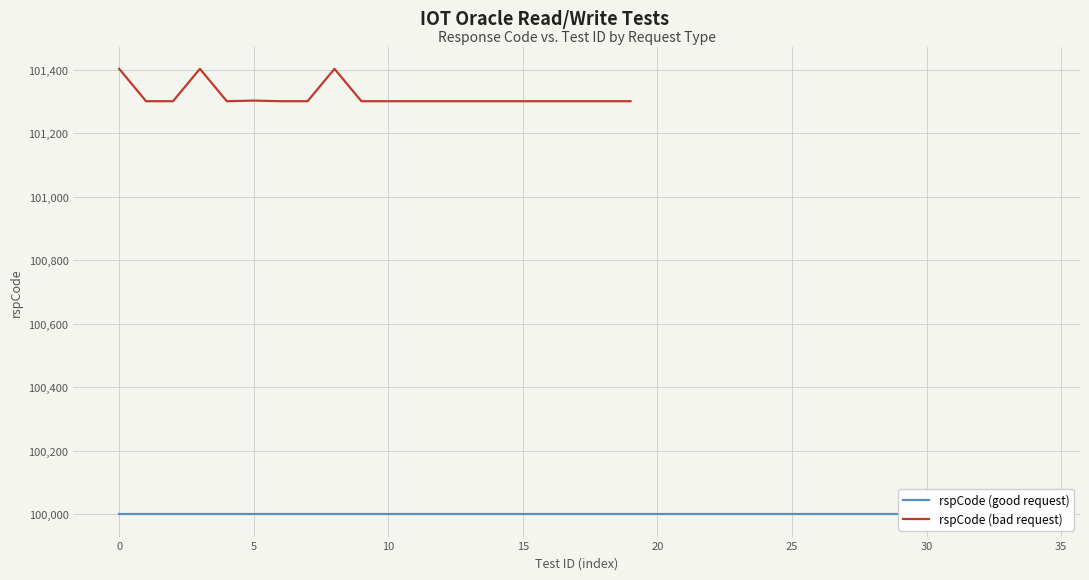

Read the value at 17.

101301